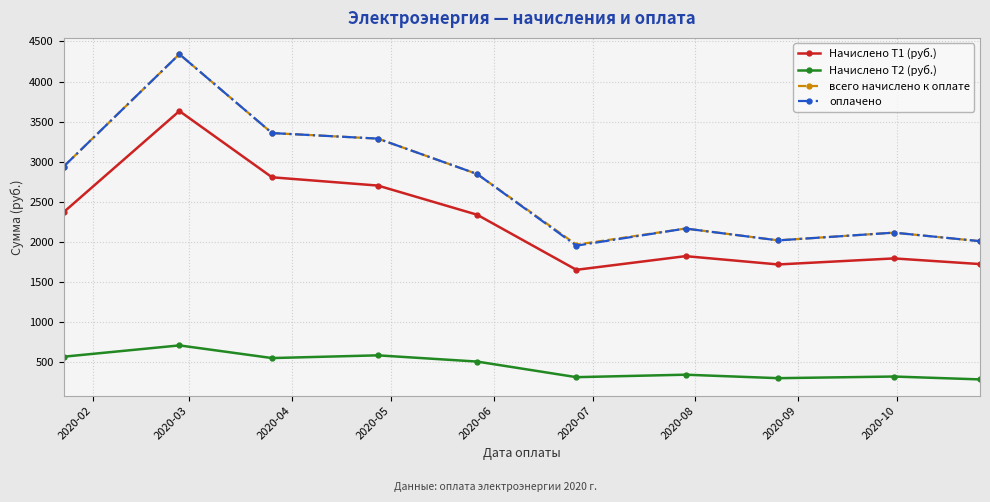

What is the maximum value for Начислено Т1 (руб.)?

3632.4